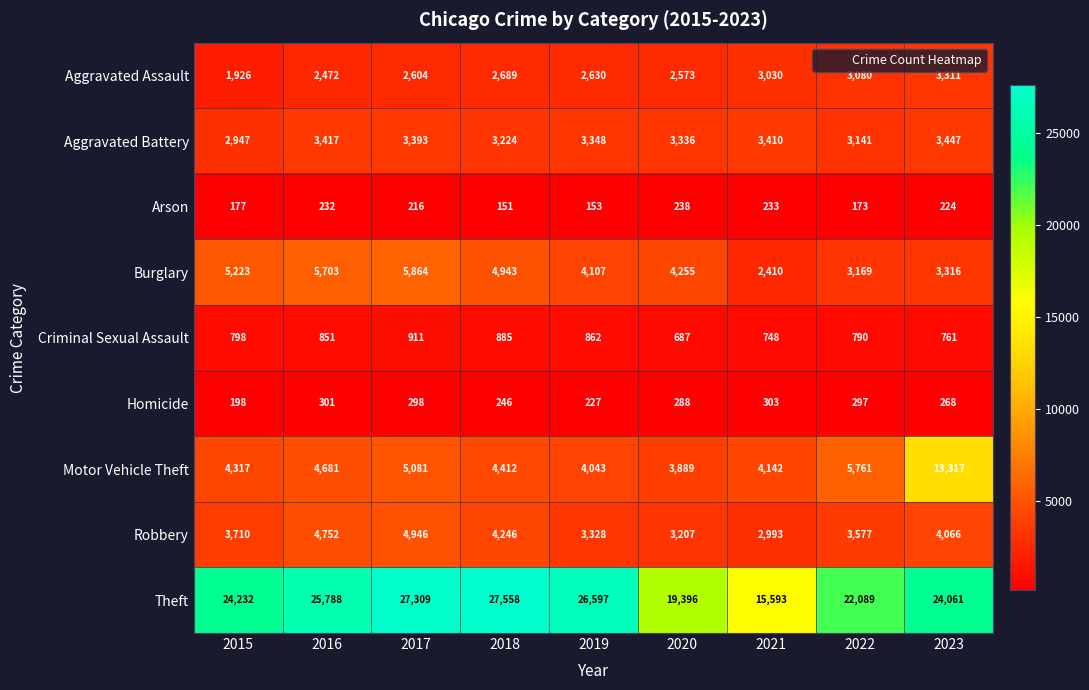

Which category has the lowest value in the Theft series?

2021